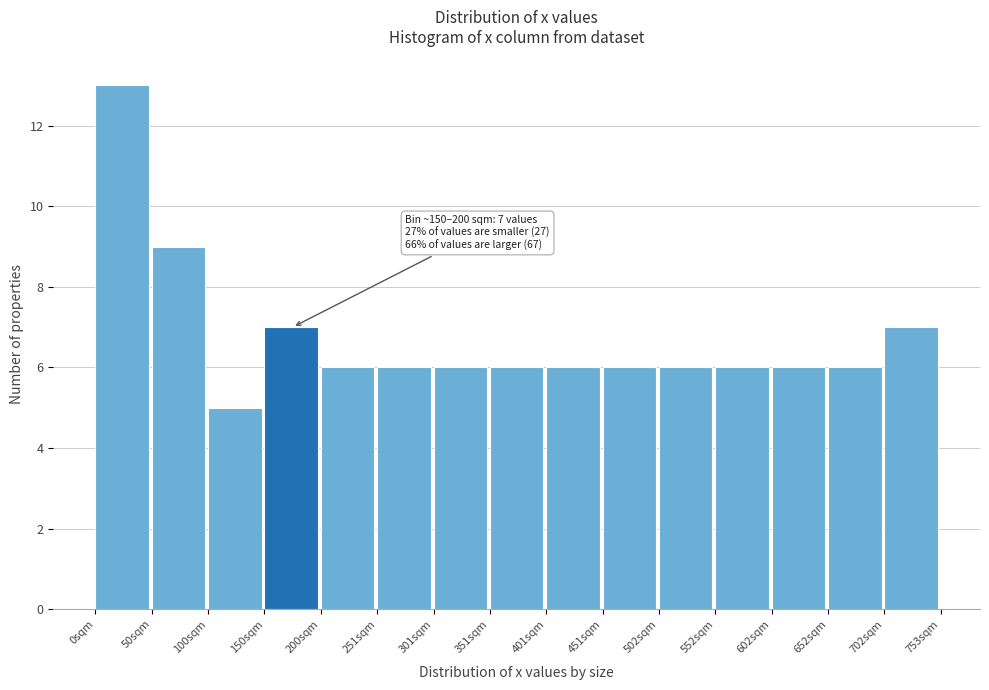

Which range on the x-axis has the tallest bar?

0 to 50